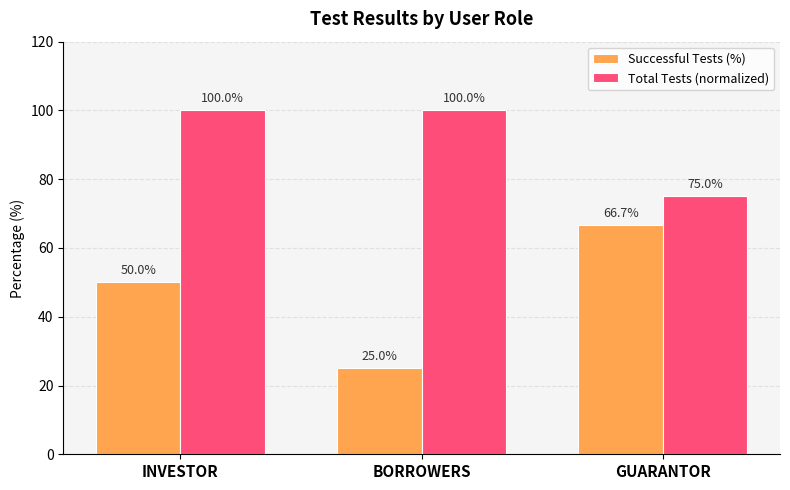

The Total Tests (normalized) series shows 100.0 at INVESTOR. True or false?

True